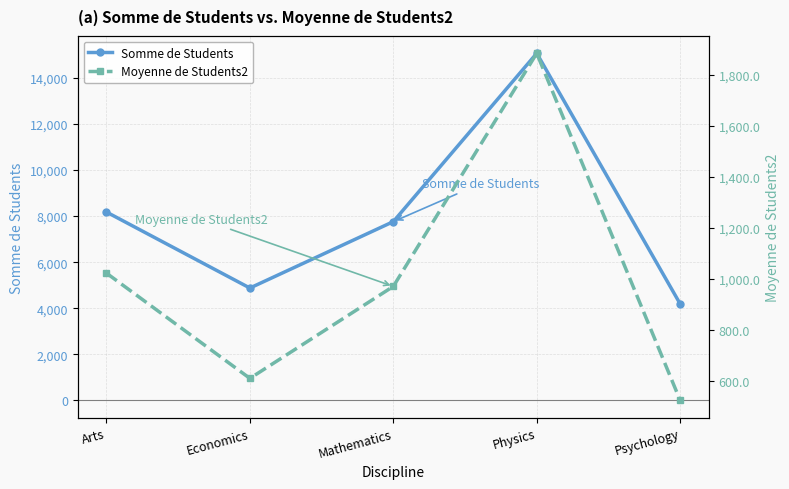

At how many categories does at least one series exceed 5359?

3